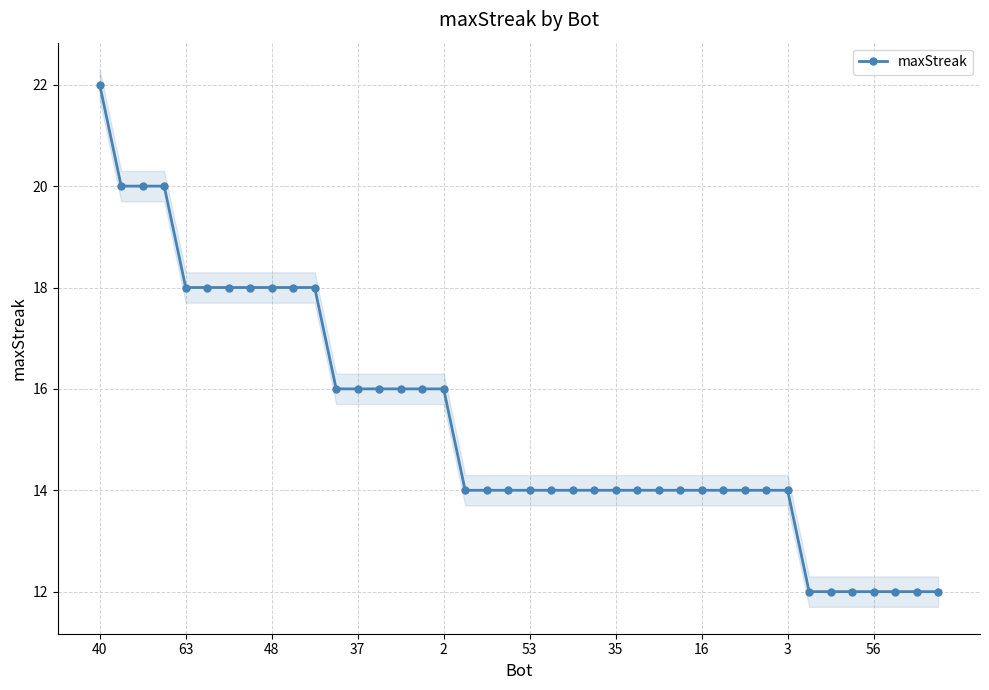

Is it true that maxStreak equals 18 at 63?

True